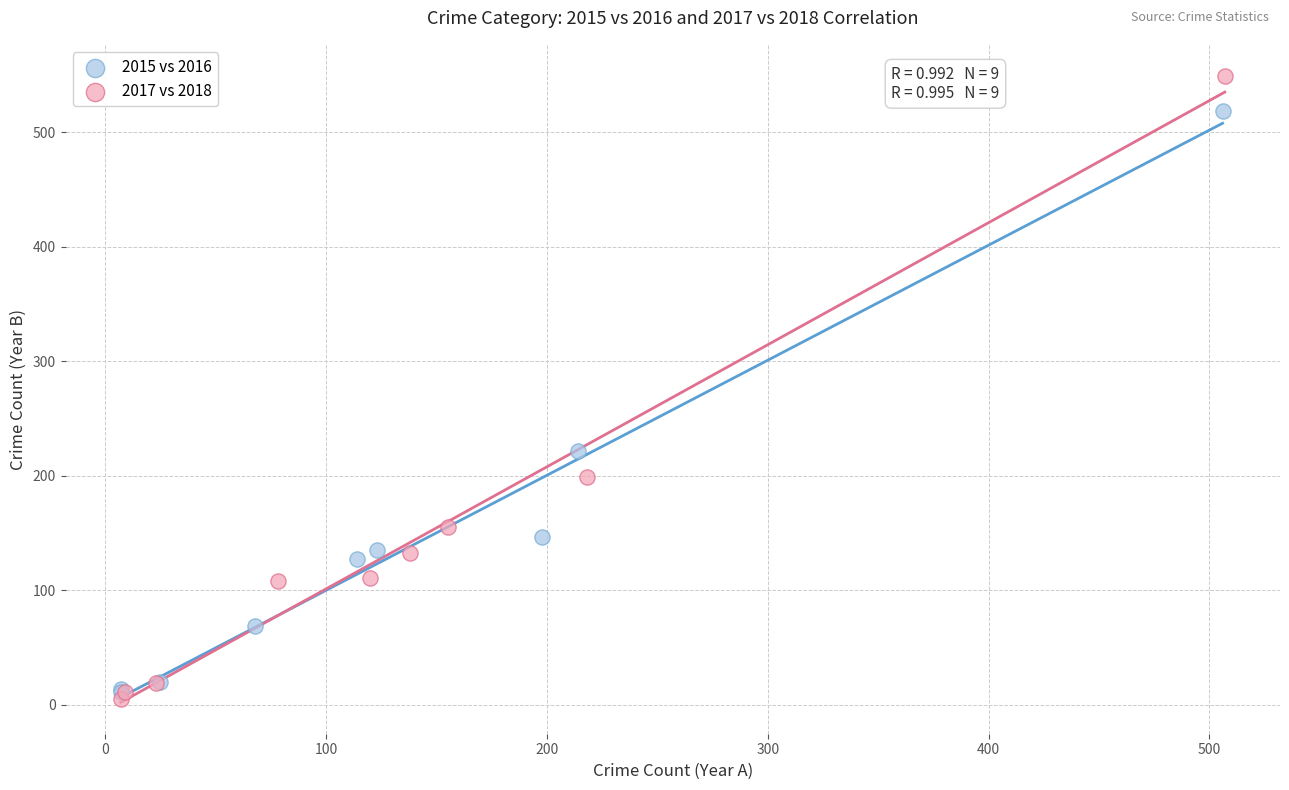

Which series has the widest spread of Y values?

2017 vs 2018